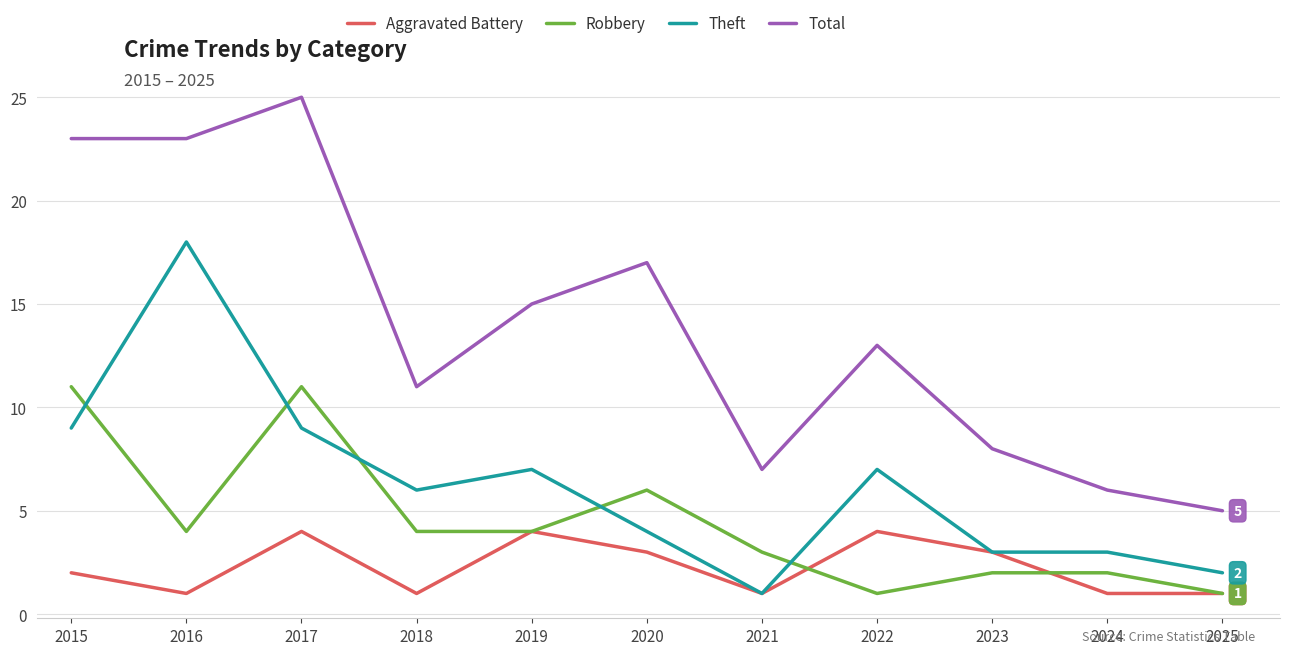

Rank the series by their average value, from lowest to highest.

Aggravated Battery, Robbery, Theft, Total